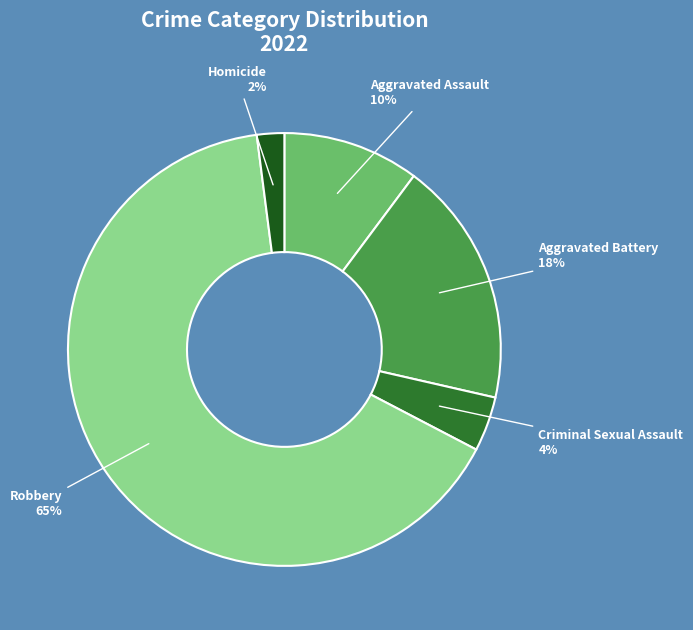

To the nearest percent, what is the average slice percentage?

20%